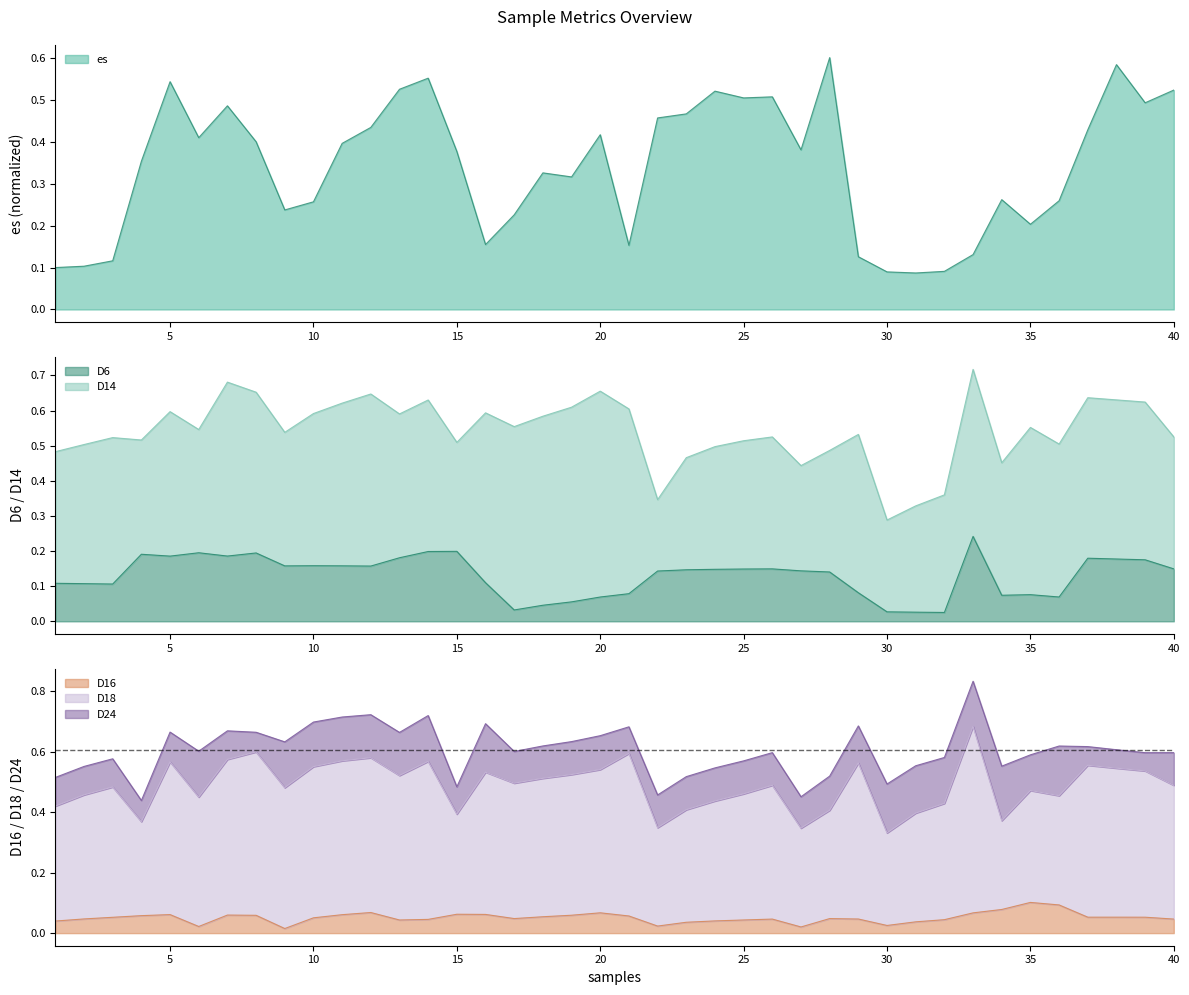

What is the maximum value shown in the chart?

0.6